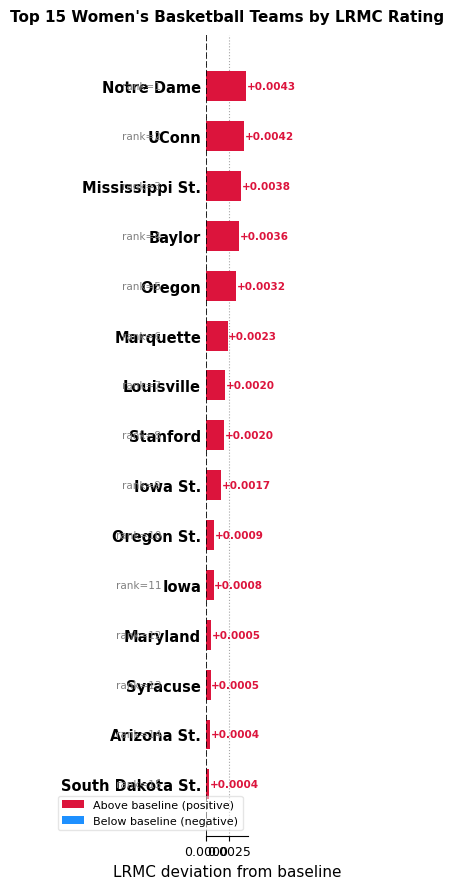

Between Arizona St. and Notre Dame, which is larger?

Notre Dame